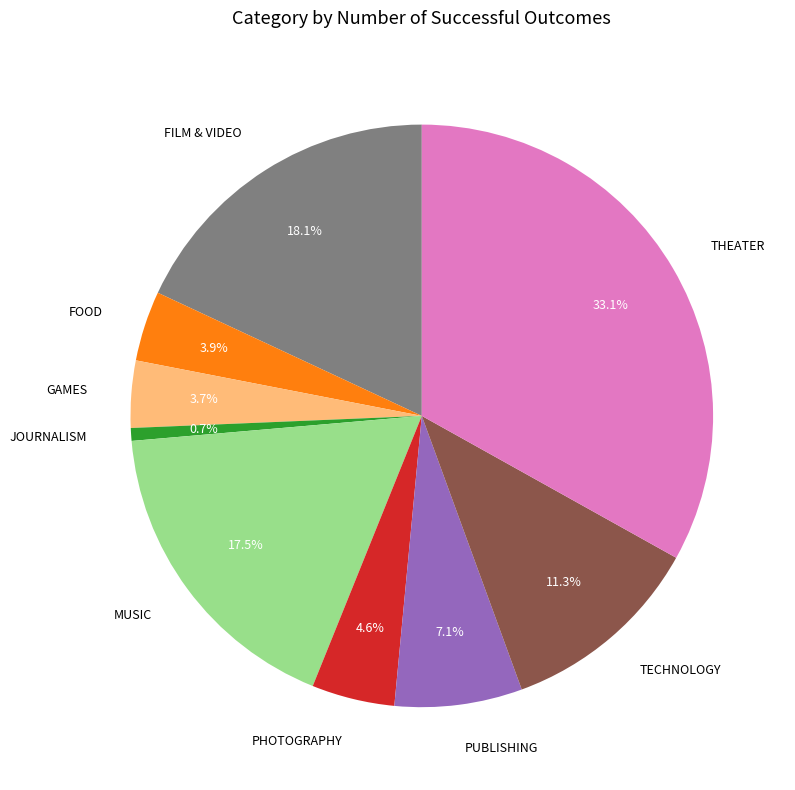

Does any single category account for the majority?

No